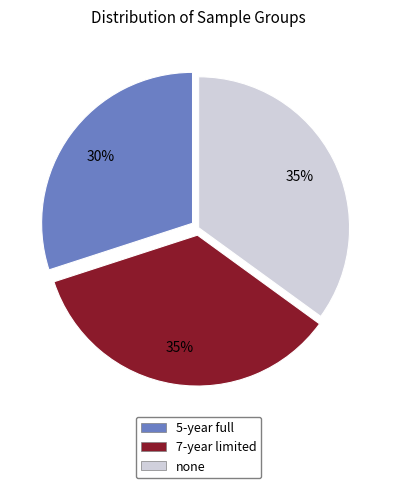

Approximately how many times larger is the value at 5-year full compared to 7-year limited?

0.9